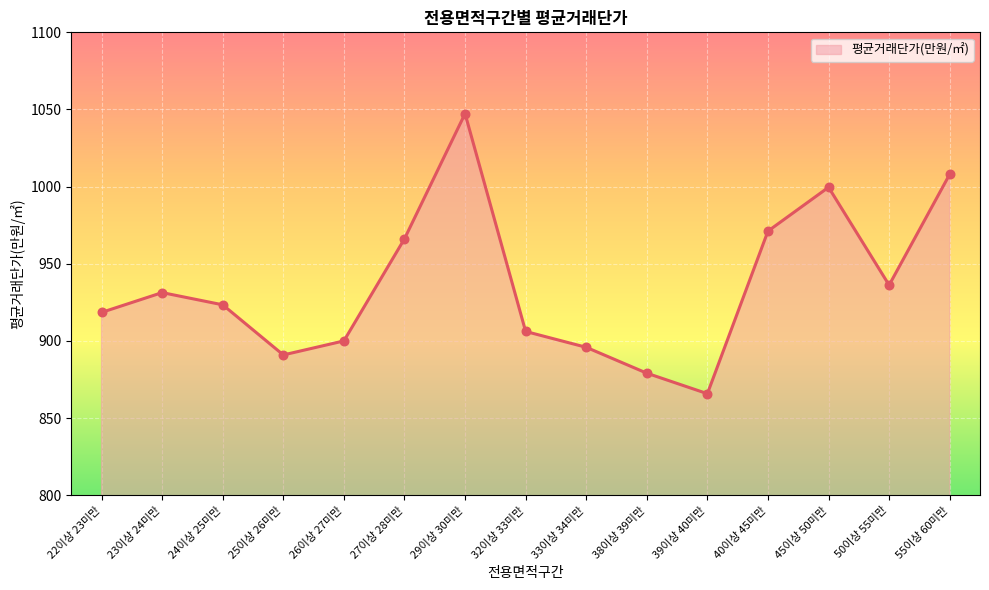

What is the ratio of the value at 45이상 50미만 to the value at 50이상 55미만?

1.1